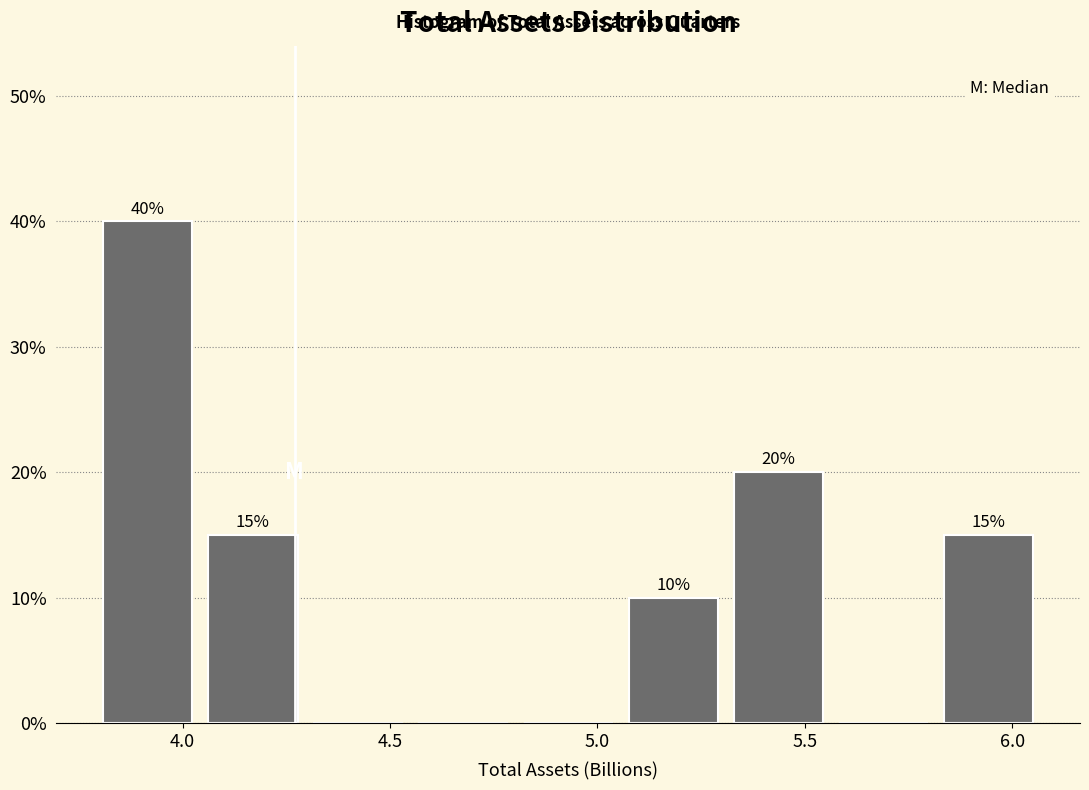

Which range on the x-axis has the tallest bar?

3.80 to 4.05